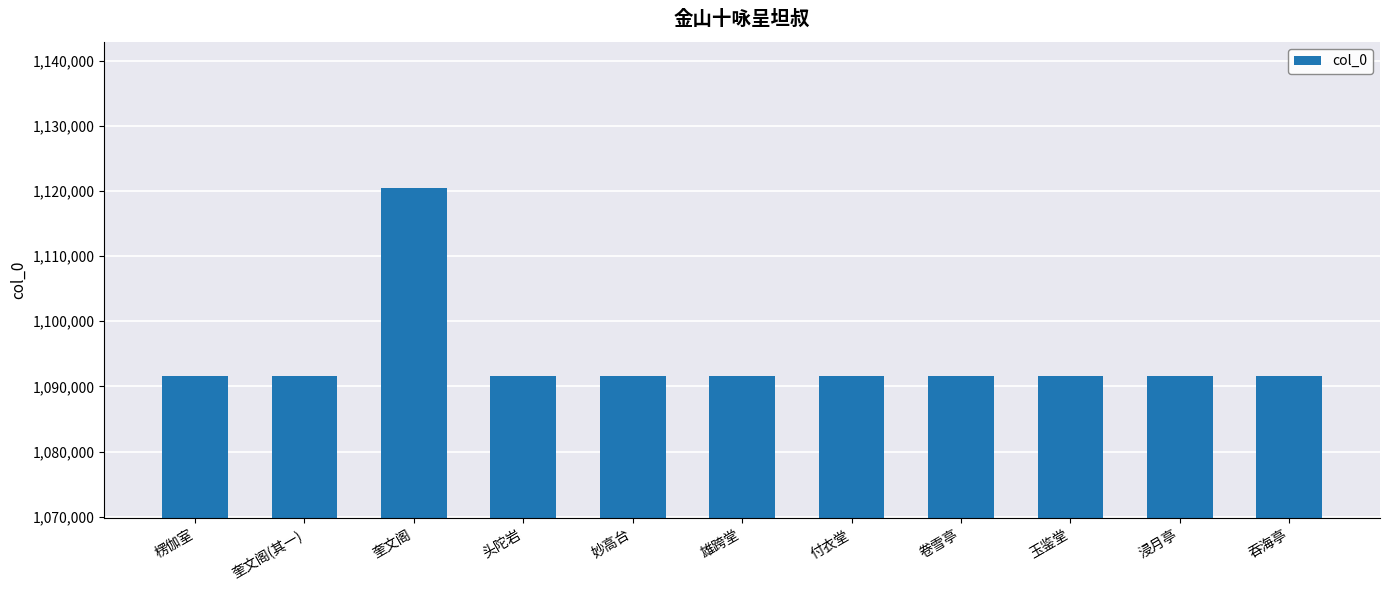

What is the change in value from 奎文阁 to 卷雪亭?

-28869